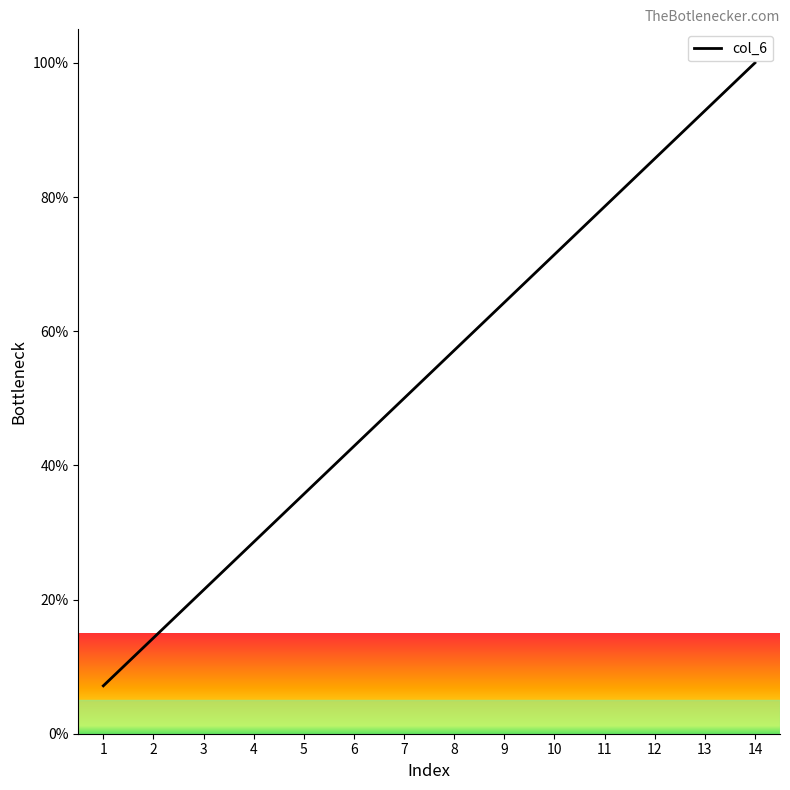

What is the difference between the values at 13 and 12?

7.1